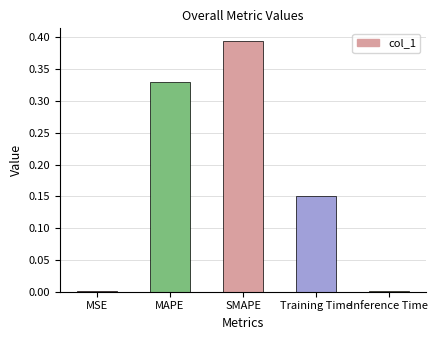

At which category does the chart reach its peak across all series?

SMAPE